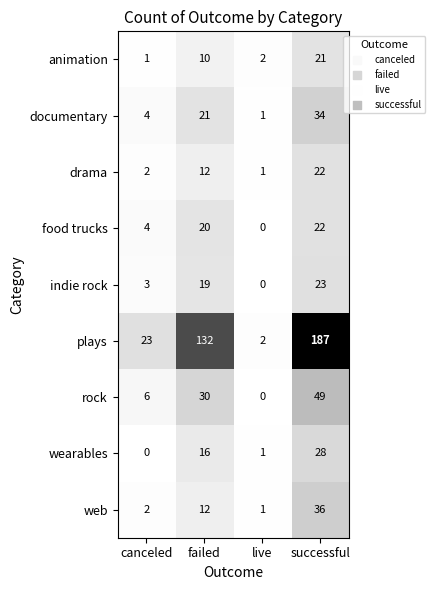

How many rock values are between 6 and 49?

3